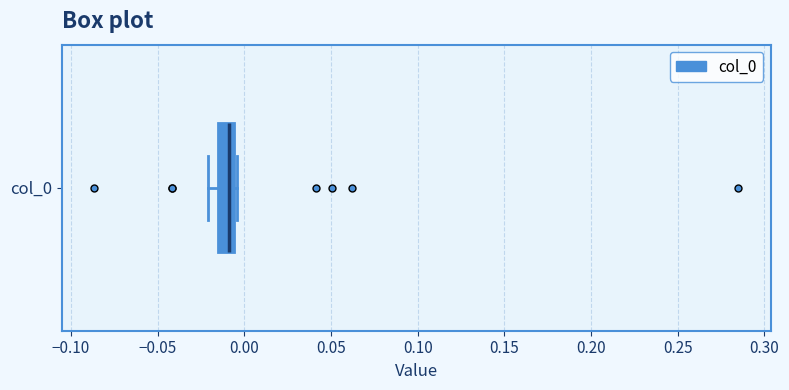

Transcribe this box plot: give where the median line is, the range the box spans, and where the two whiskers end, as read against the x-axis. The values are not printed on the chart, so give them approximately, as read against the axis.

median -0.010, box -0.015 to -0.005, whiskers -0.020 to -0.005